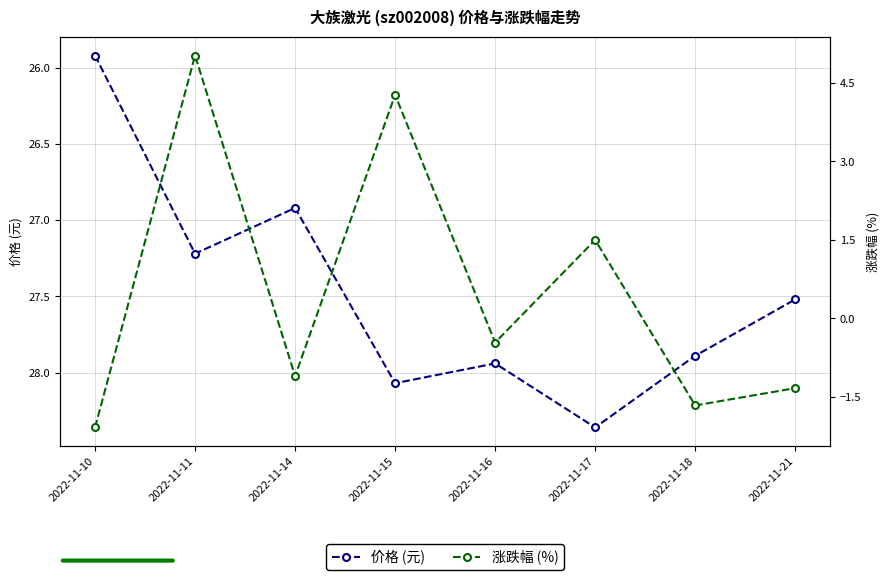

What is the spread (max minus min) of values at 2022-11-17?

26.9